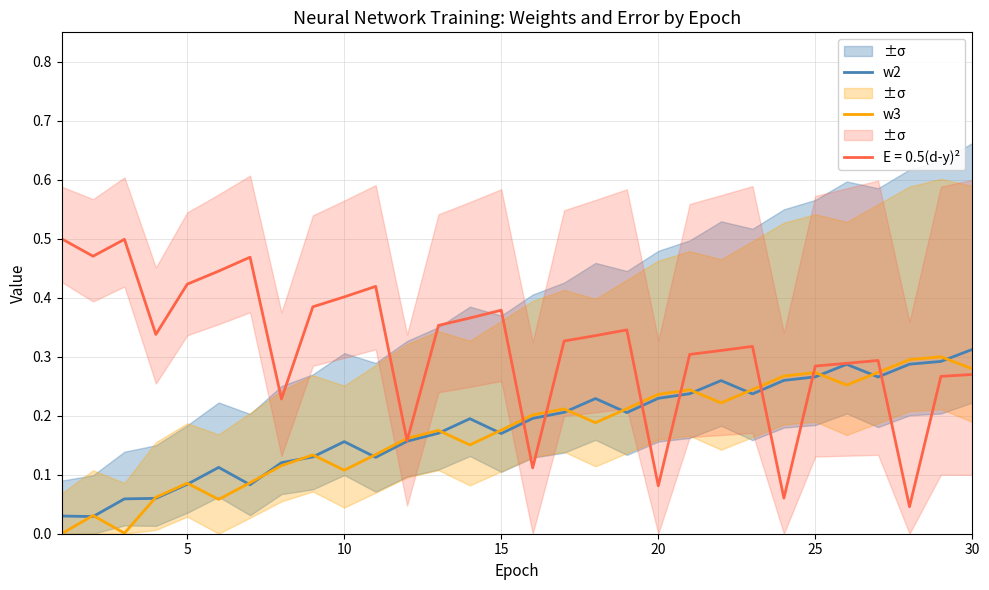

Does the chart display data point markers on the line(s)?

No